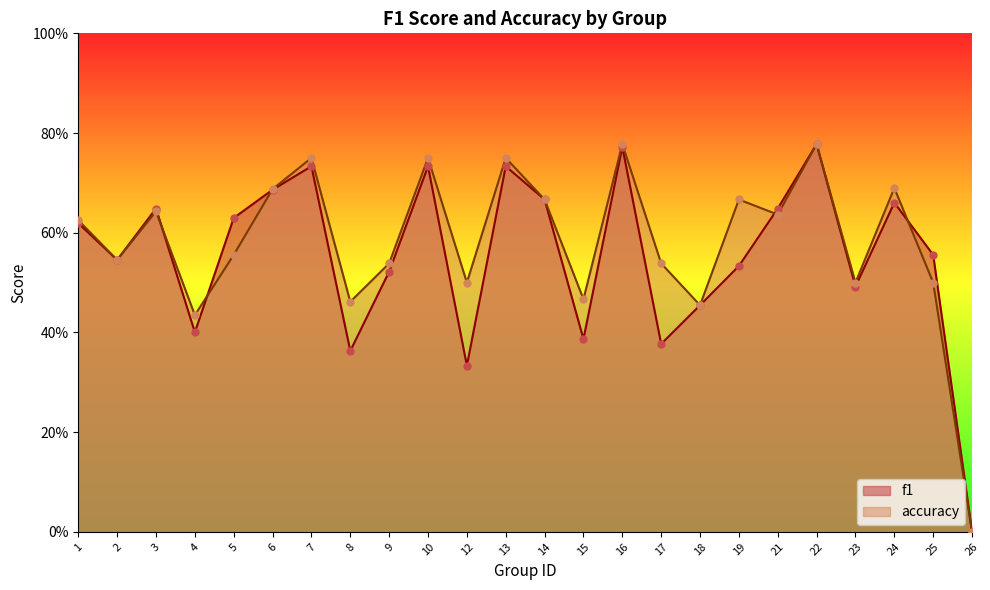

At which category is the sum across all series the highest?

22